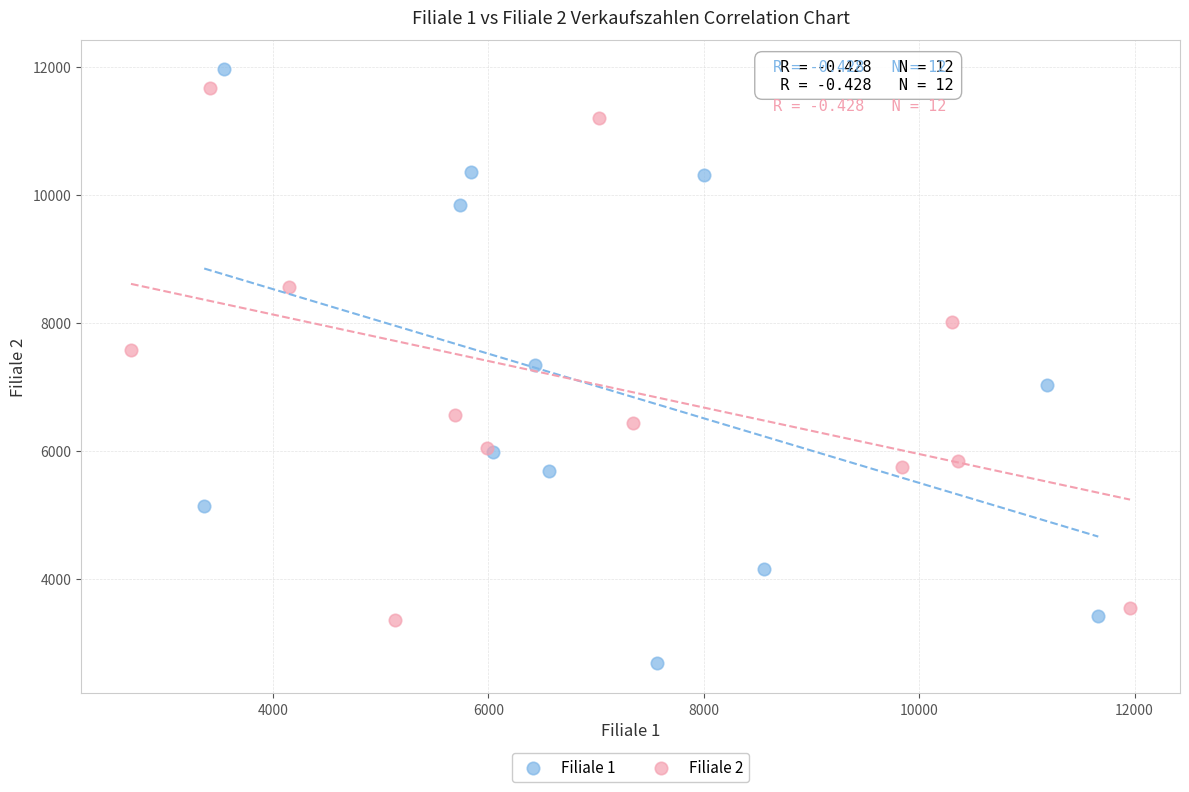

Which series contains the lowest Y value?

Filiale 1